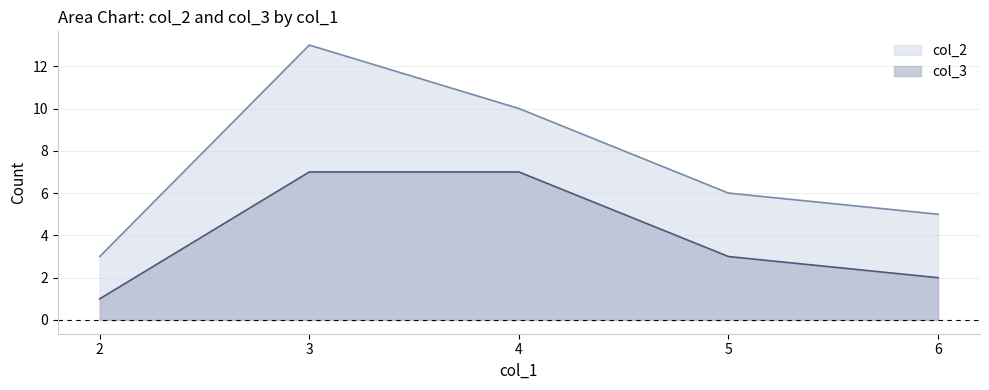

Does the chart have visible grid lines?

Yes